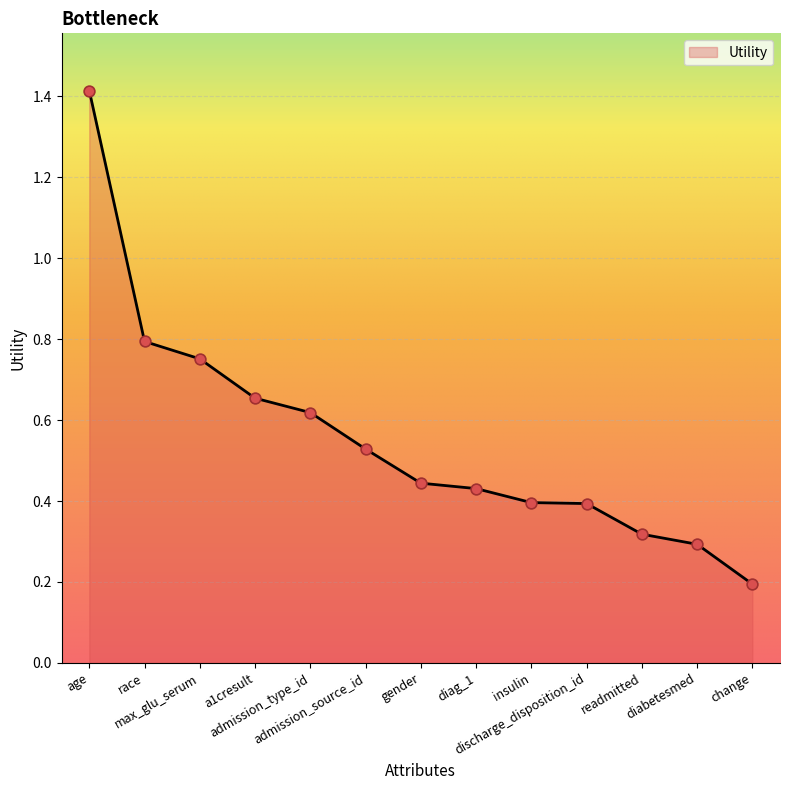

Which has a higher value, diag_1 or diabetesmed?

diag_1